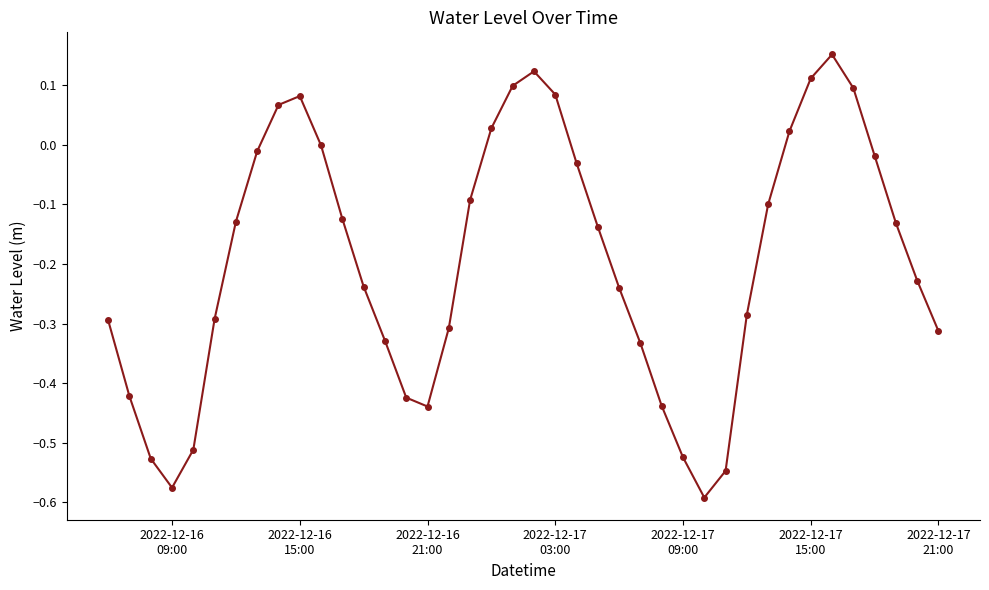

How many interior local valleys (lower than both neighbors) does the data have?

3